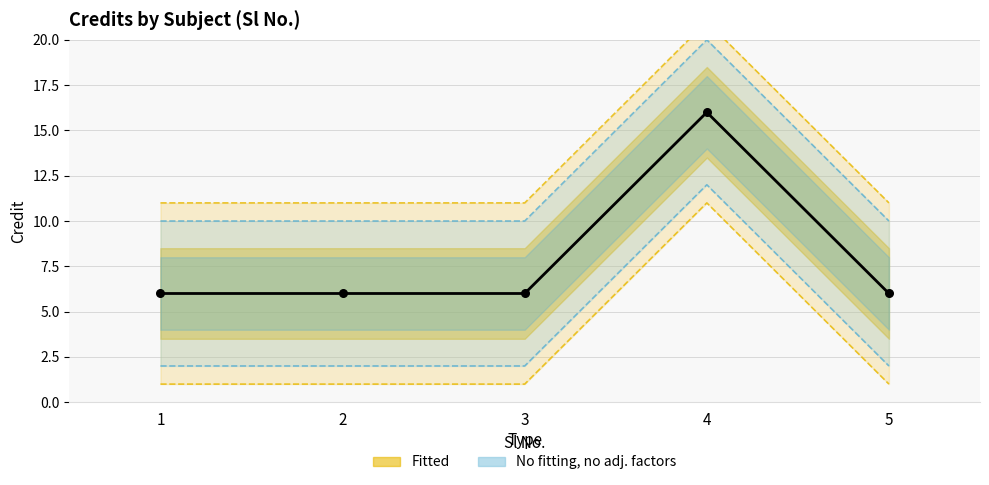

What is the ratio of the value at 3 to the value at 5?

1.0